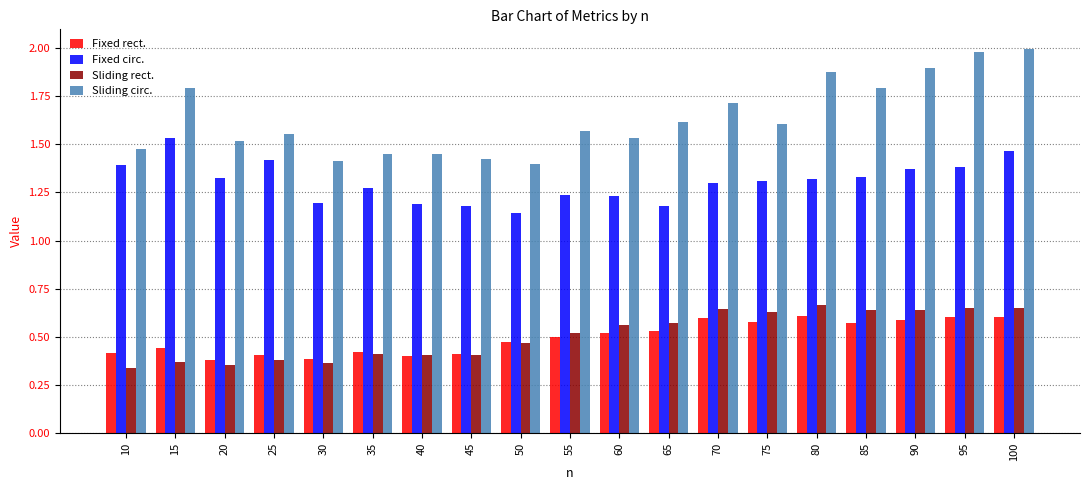

What is the sum of all Sliding rect. values?

9.7